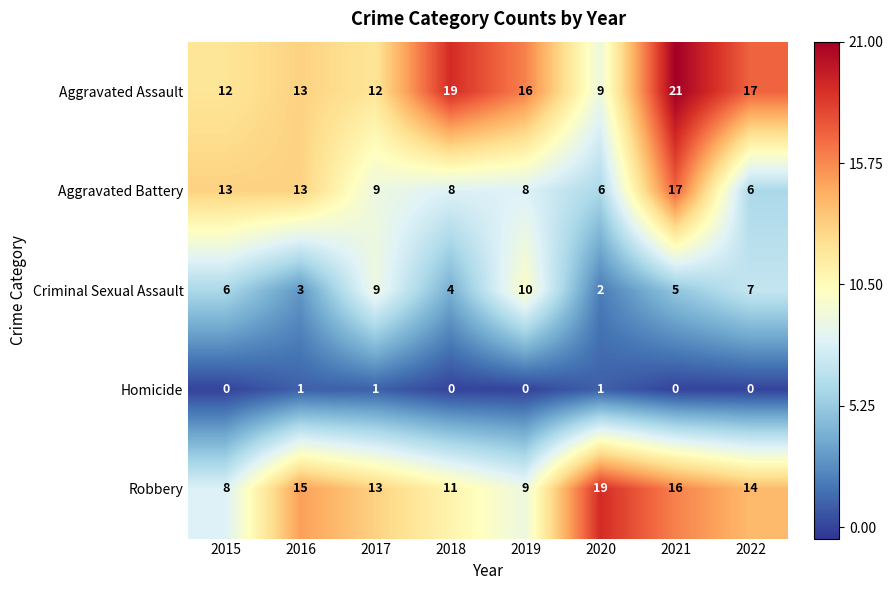

What is the spread (max minus min) of values at 2019?

16